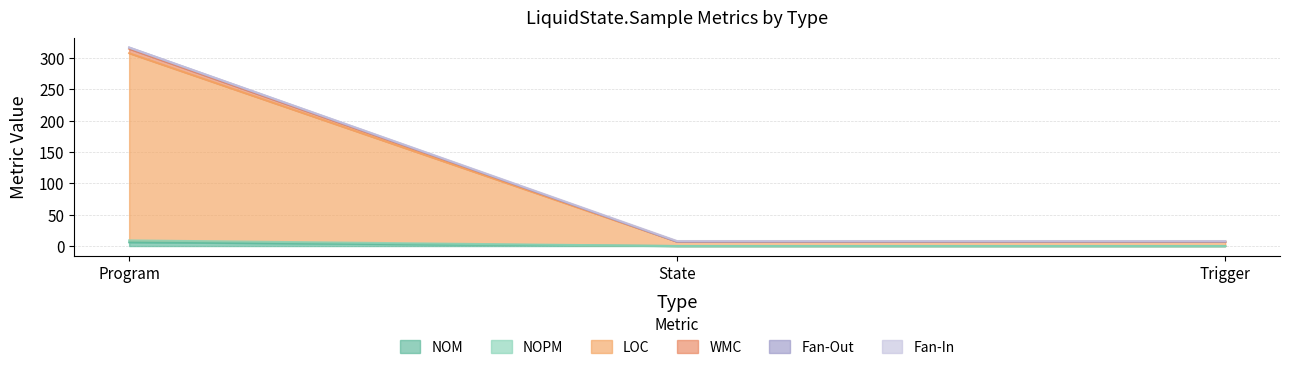

Which label corresponds to the largest value in the chart?

Program